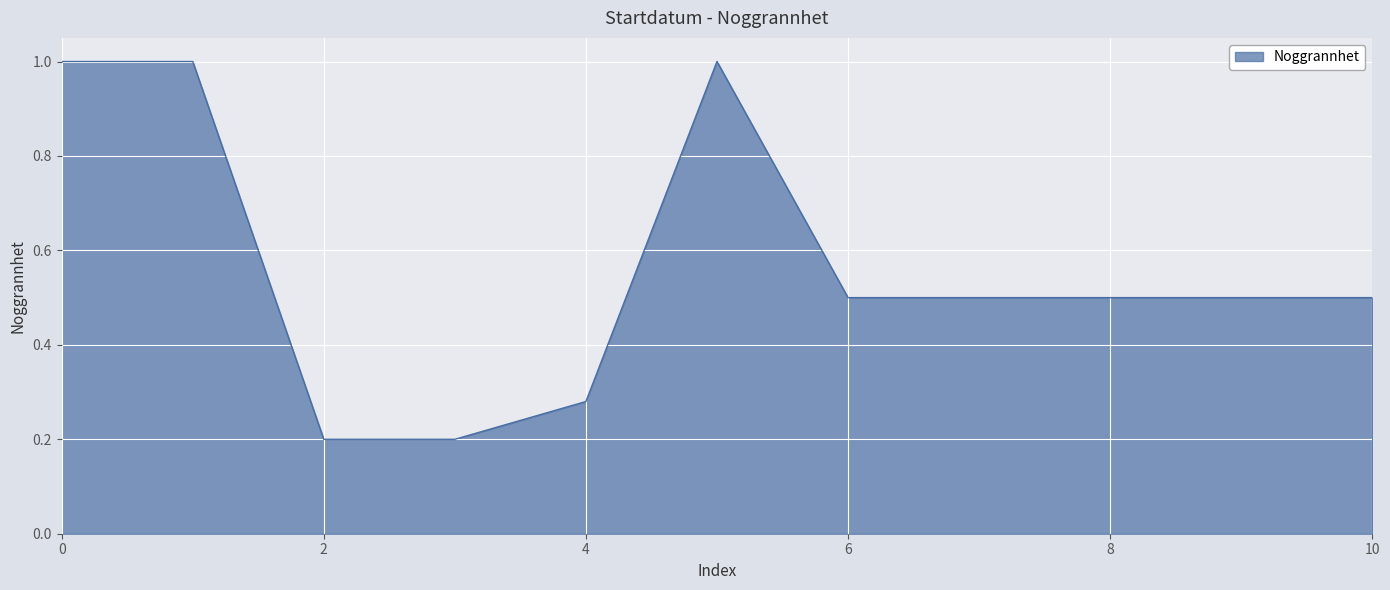

What is the difference between the maximum and minimum values?

0.8